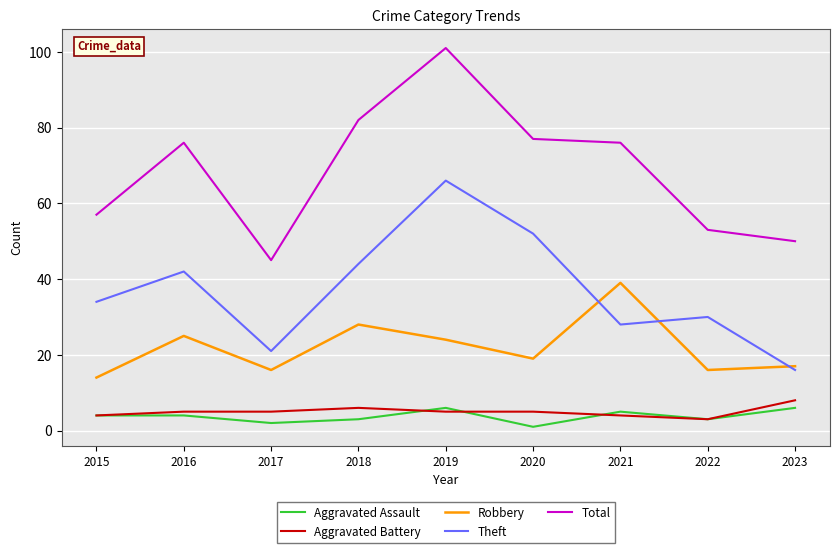

Which series has the largest total across all categories?

Total